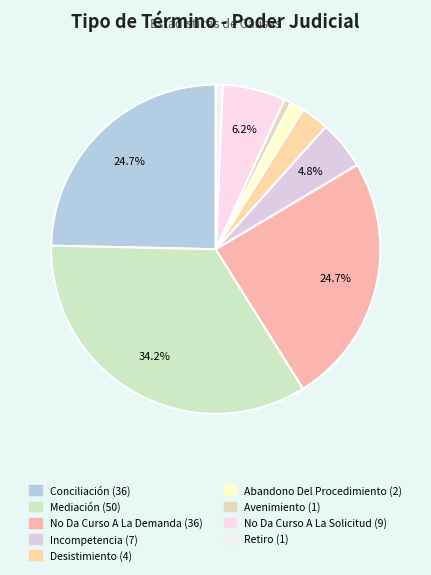

To the nearest percent, what percentage of the pie is Avenimiento?

1%